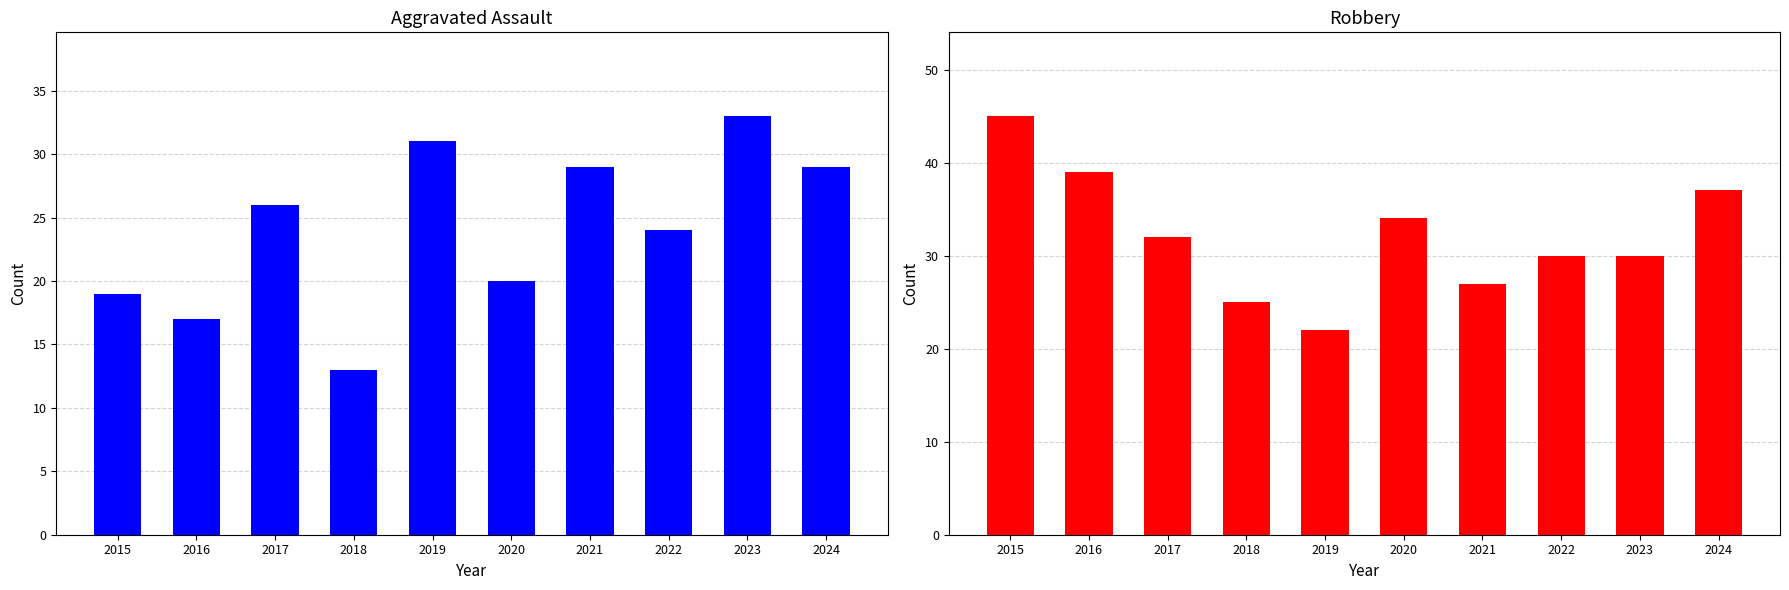

Is the value of Robbery at 2023 greater than the value of Aggravated Assault at 2022?

Yes